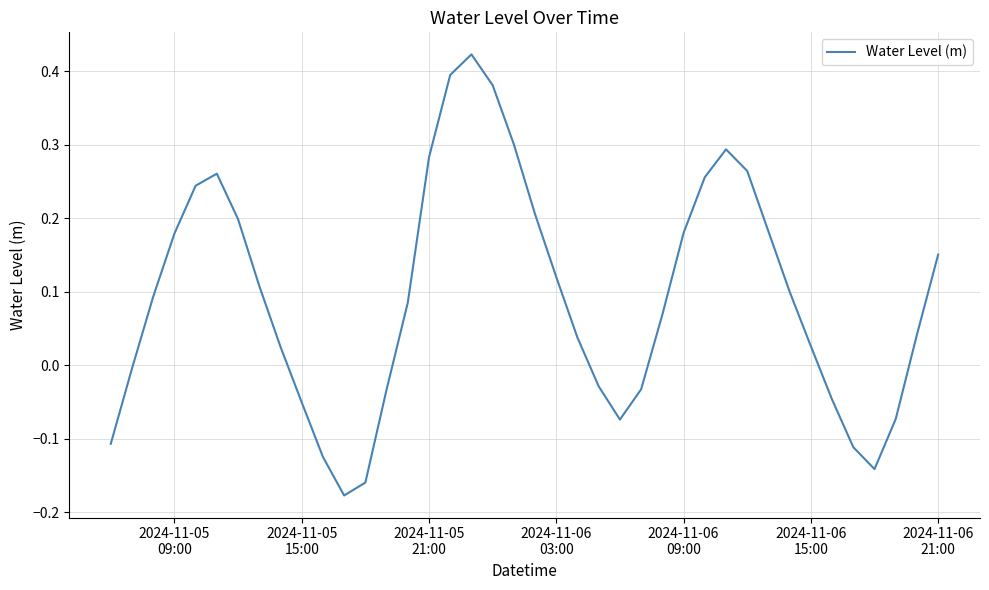

What is the difference between the maximum and minimum values?

0.6